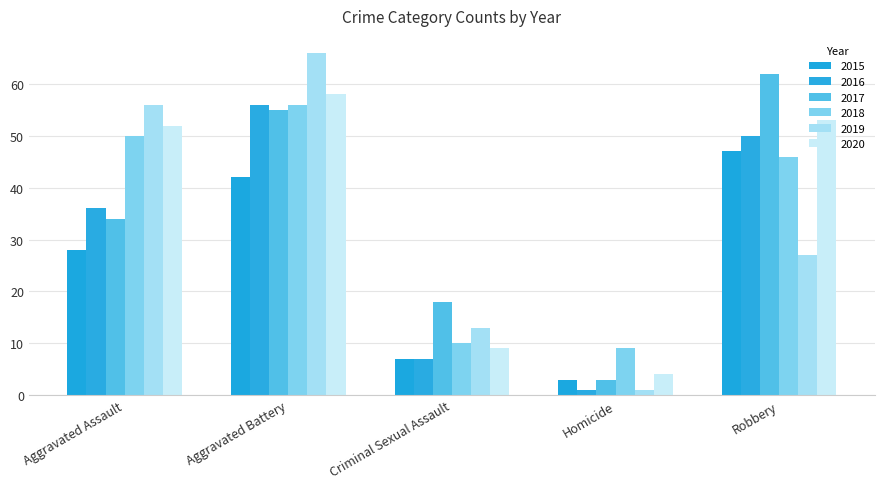

Count the 2017 values in the range 18 to 55.

3